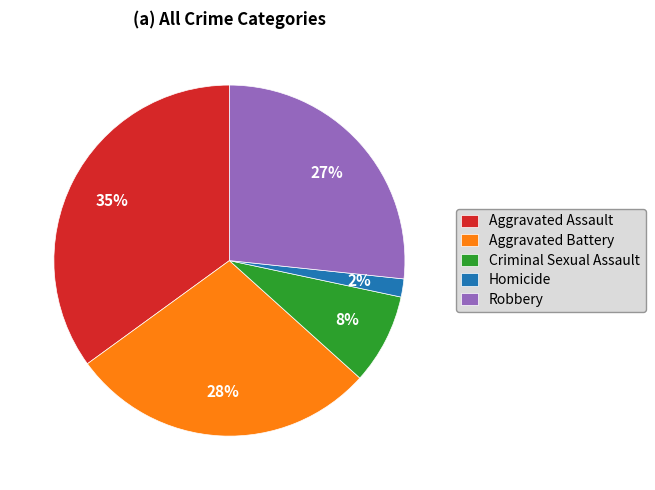

True or false: Homicide accounts for 2% of the total.

True